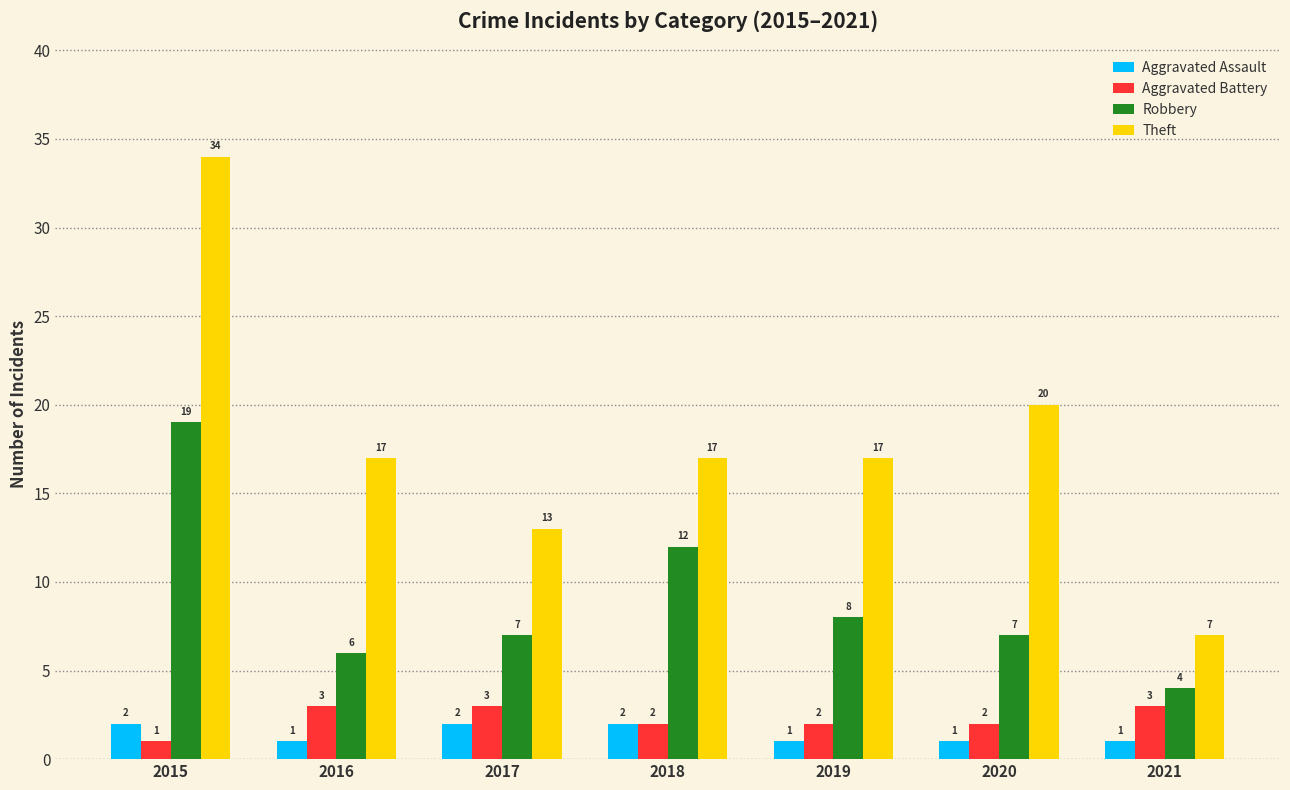

List the series in order of their peak value, highest first.

Theft, Robbery, Aggravated Battery, Aggravated Assault